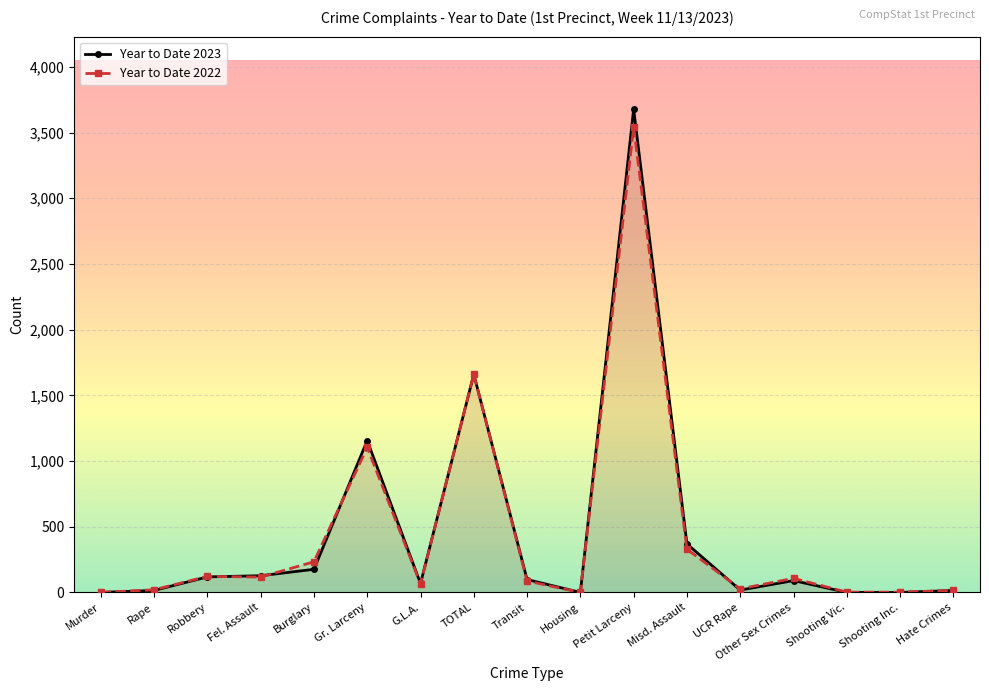

Which series has the largest total across all categories?

Year to Date 2023